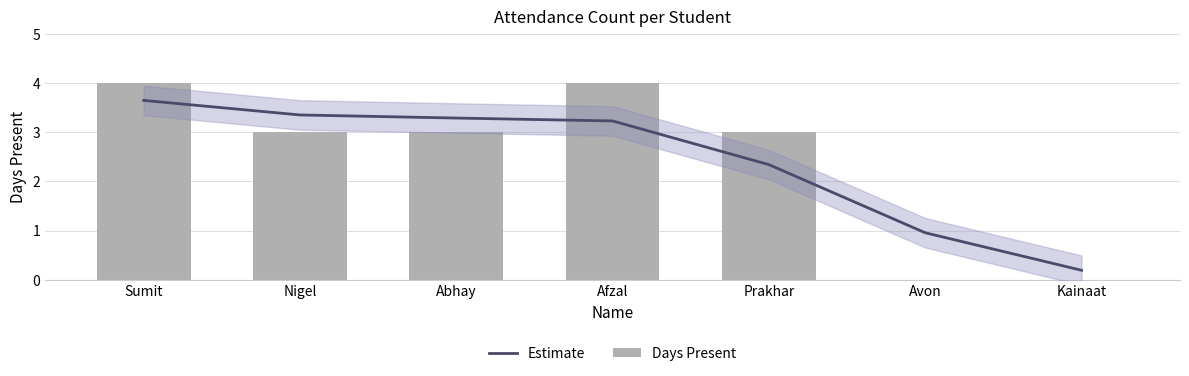

At how many categories does at least one series exceed 0?

7